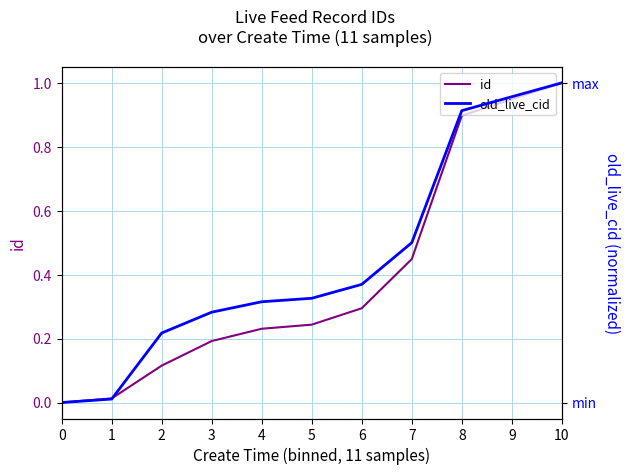

Which series has the largest total across all categories?

old_live_cid